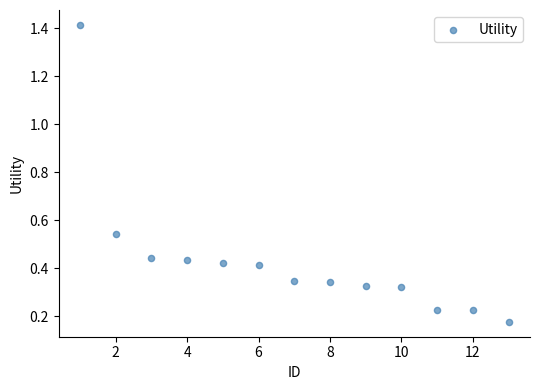

What is the range of X values (max minus min)?

12.0